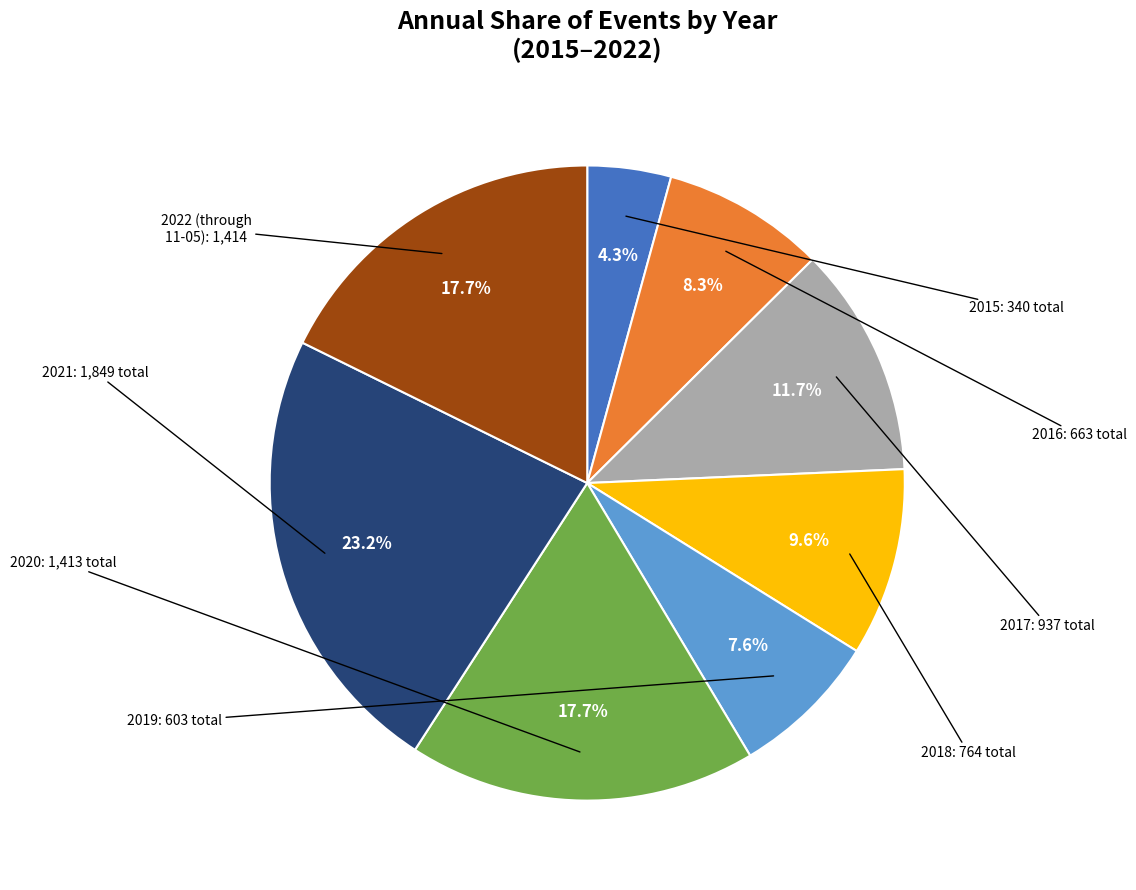

Is there any slice that represents more than half of the pie?

No